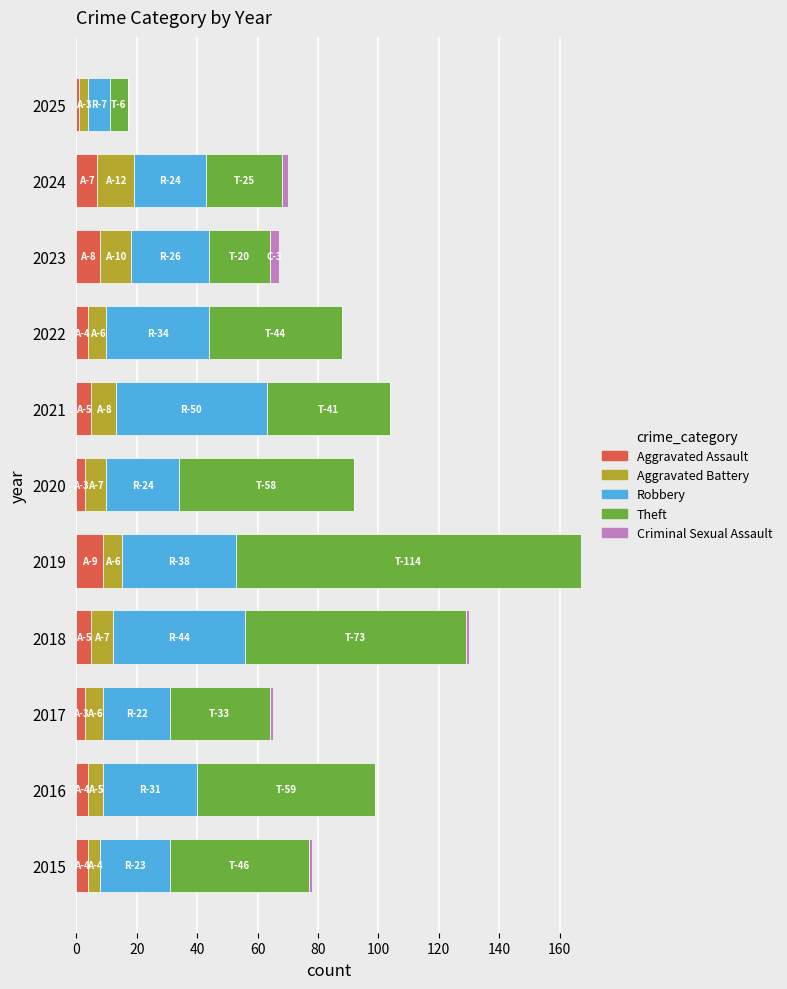

What is the highest value of the Aggravated Assault series?

9